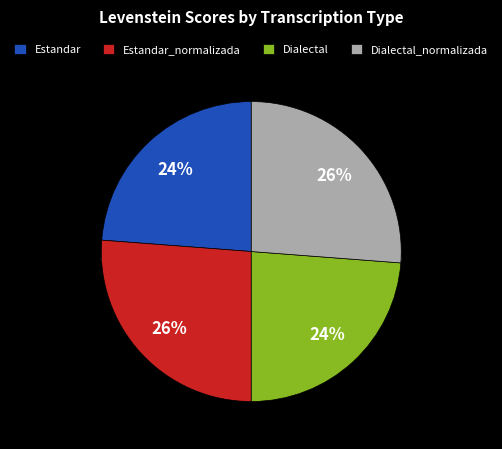

What is the change in value from Estandar to Dialectal_normalizada?

+5.1